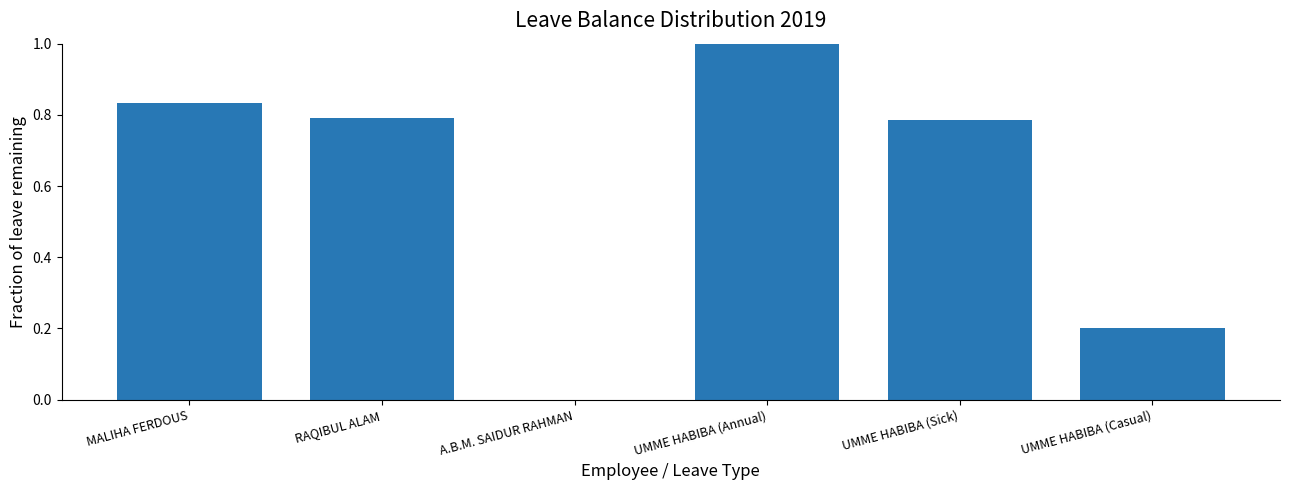

Which label corresponds to the largest value in the chart?

UMME HABIBA (Annual)